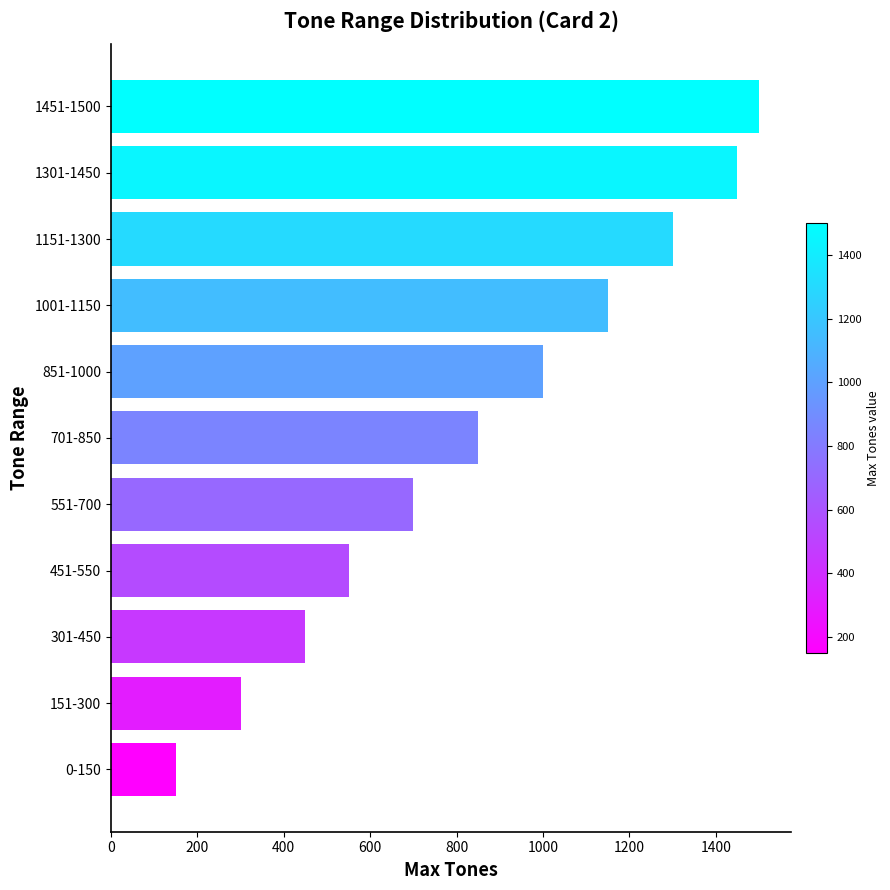

List the labels in order of value, largest first.

1451-1500, 1301-1450, 1151-1300, 1001-1150, 851-1000, 701-850, 551-700, 451-550, 301-450, 151-300, 0-150